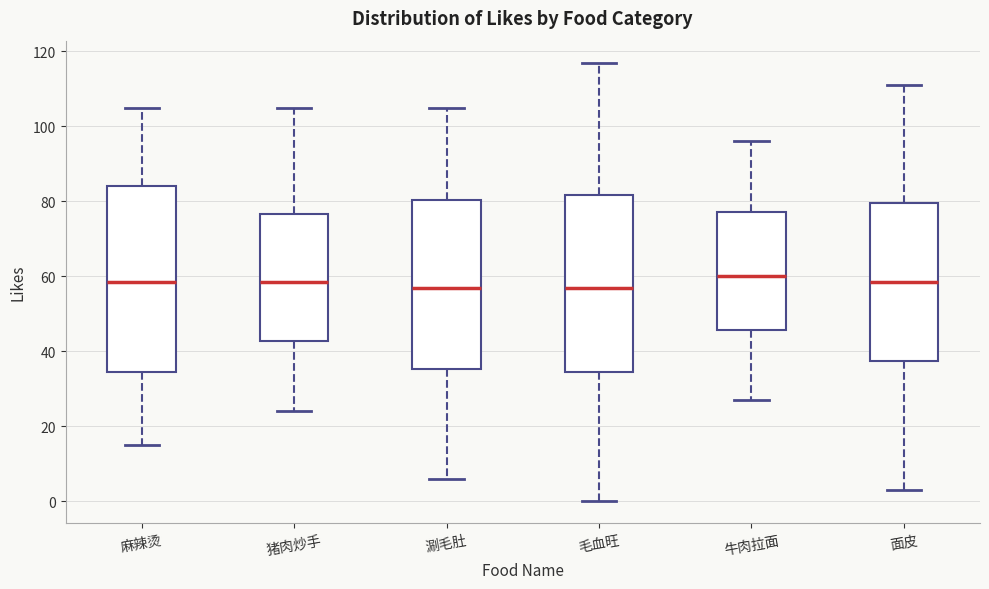

Reading left to right, transcribe this box plot: for each box, give where its median line is, the range the box spans, and where its two whiskers end, as read against the y-axis. The values are not printed on the chart, so give them approximately, as read against the axis.

麻辣烫: median 58, box 34 to 84, whiskers 16 to 106
猪肉炒手: median 58, box 42 to 76, whiskers 24 to 106
涮毛肚: median 58, box 36 to 80, whiskers 6 to 106
毛血旺: median 58, box 34 to 82, whiskers 0 to 118
牛肉拉面: median 60, box 46 to 78, whiskers 28 to 96
面皮: median 58, box 38 to 80, whiskers 4 to 112